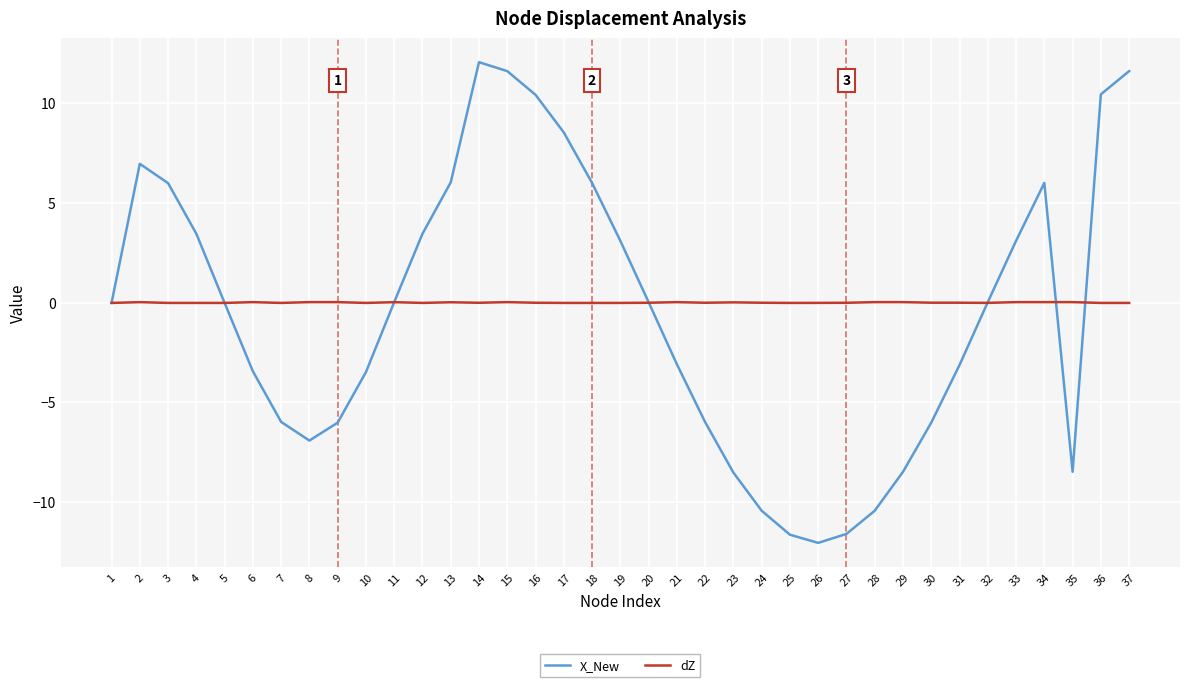

List the series in order of their peak value, highest first.

X_New, dZ